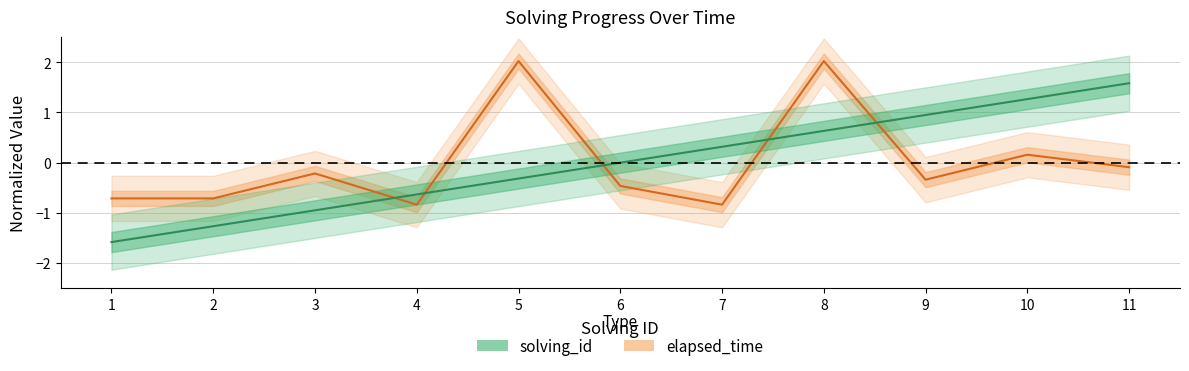

Is this an area chart (filled region under the line)?

No